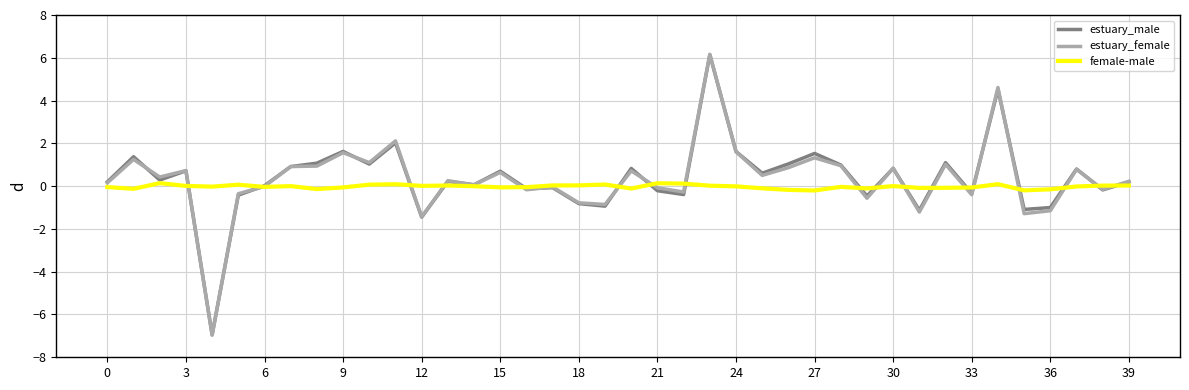

Which series ends up on top after the final intersection of female-male and estuary_female?

estuary_female